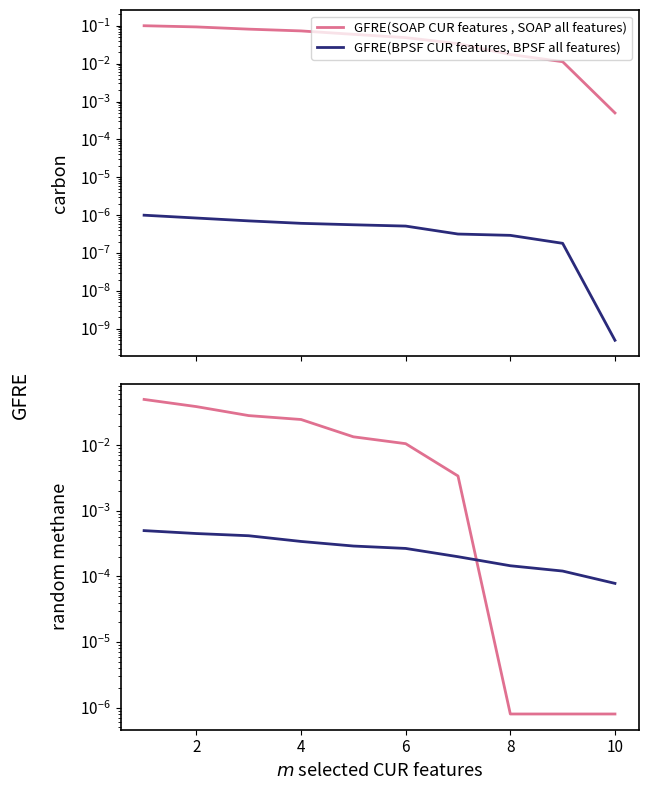

Reading left to right, extract all data points from this chart.

SOAP CUR features: 0.1	0.0	0.0	0.0	0.0	0.0	0.0	0.0	0.0	0.0
BPSF CUR features: 0.0	0.0	0.0	0.0	0.0	0.0	0.0	0.0	0.0	0.0